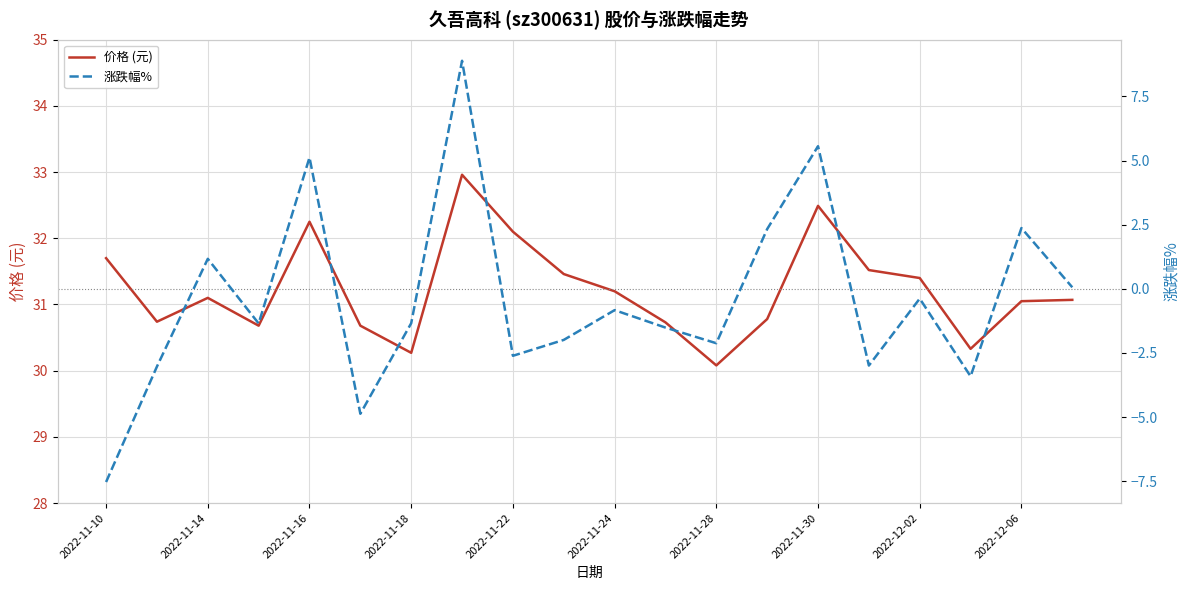

What is the highest value of the 价格 (元) series?

33.0